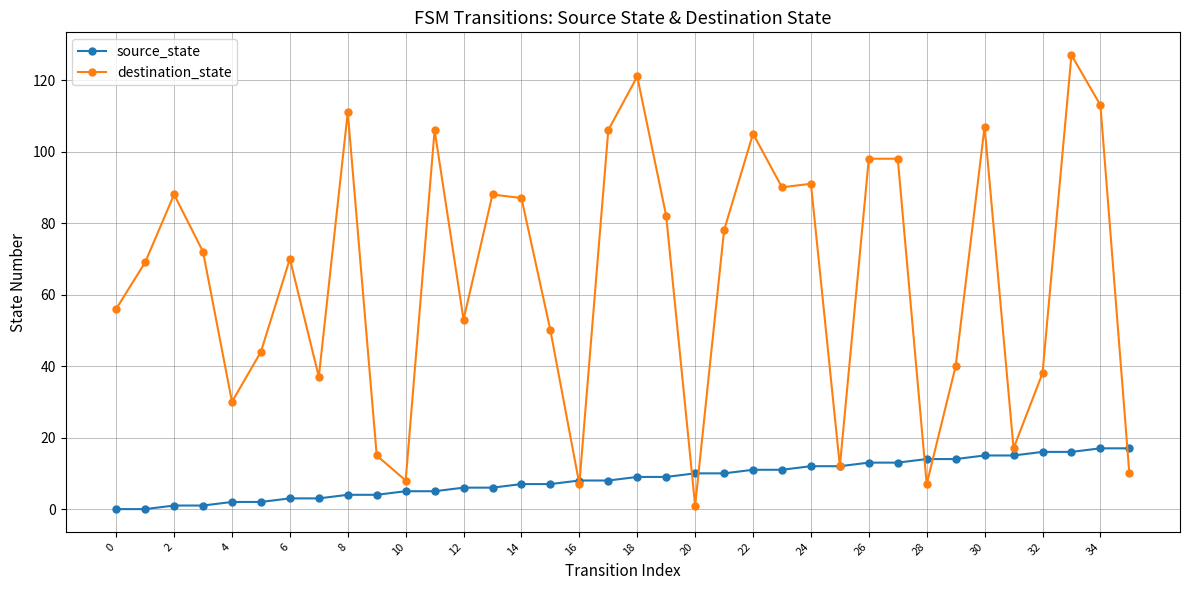

After their last crossing, which series has the higher values: source_state or destination_state?

source_state